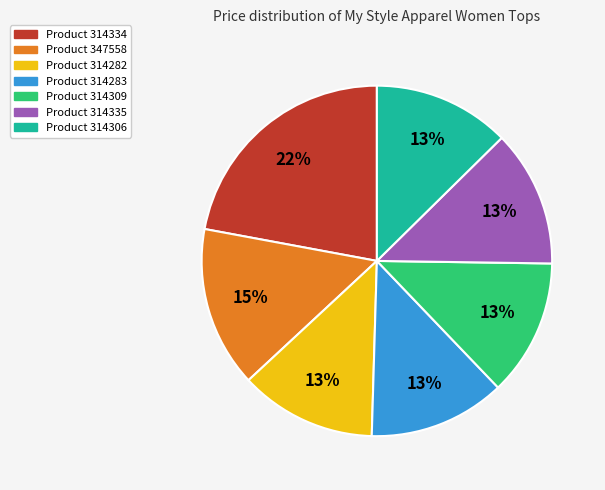

To the nearest percent, what is the difference between the largest and smallest slice percentages?

9%